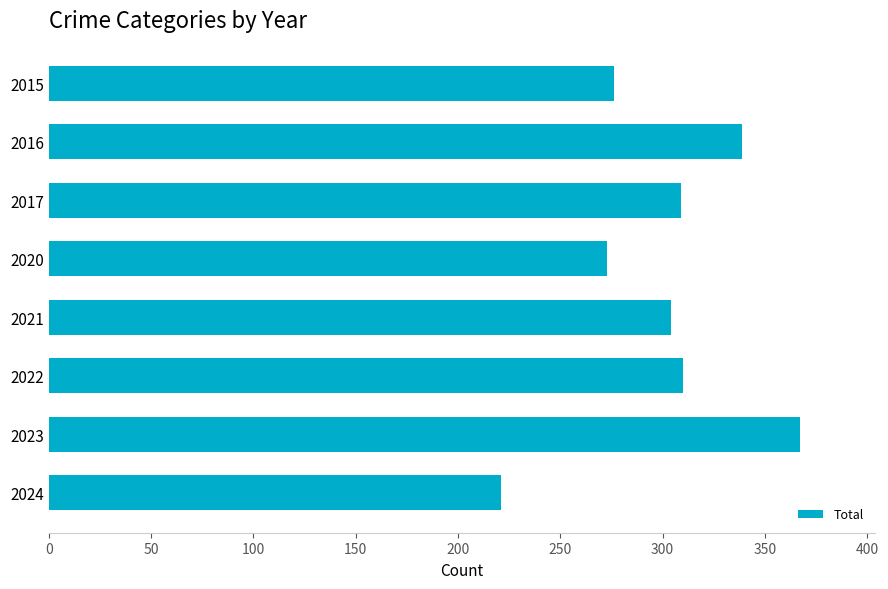

What is the smallest value displayed?

221